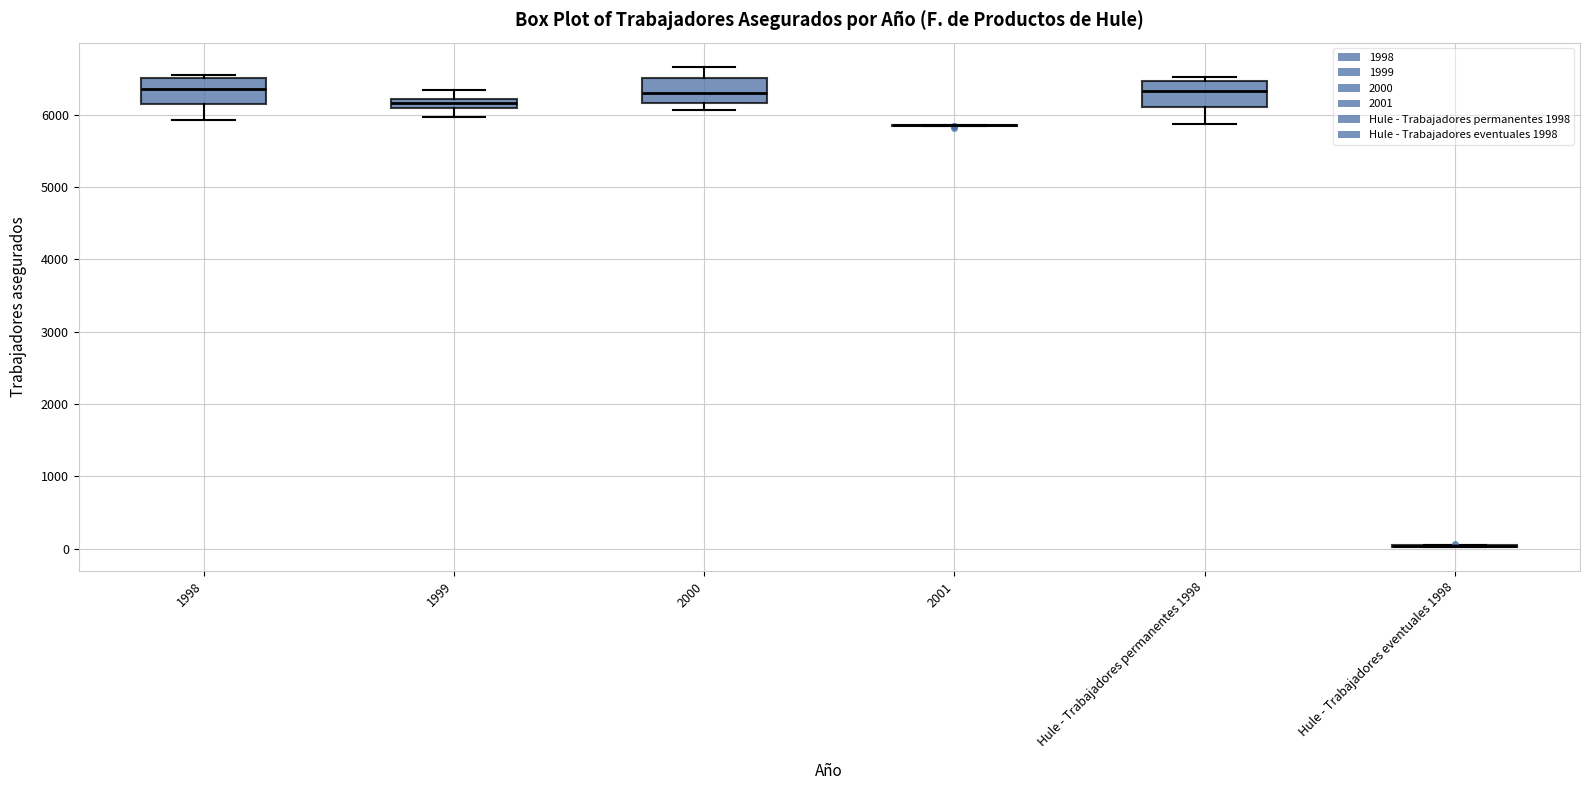

Where does the lower whisker of the box for 1998 end on the y-axis? The values are not printed on the chart, so give them approximately, as read against the axis.

5900